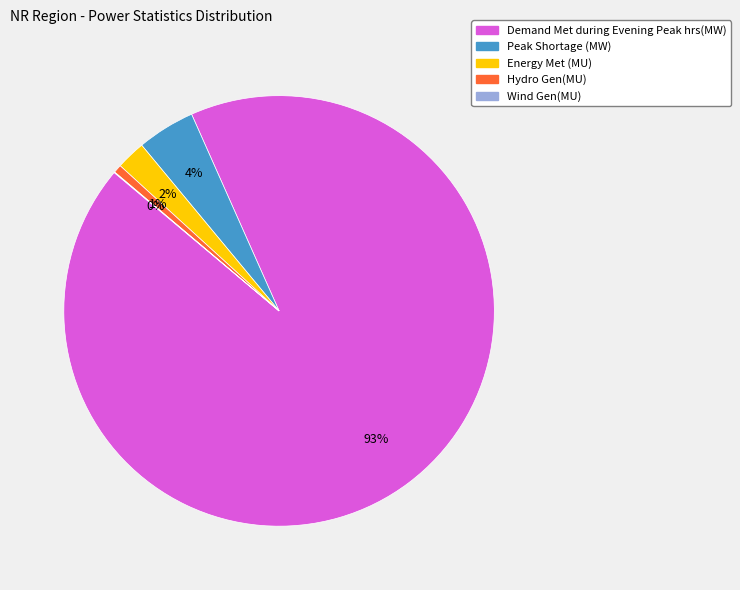

Is the sum of Energy Met (MU) and Hydro Gen(MU) greater than half?

No